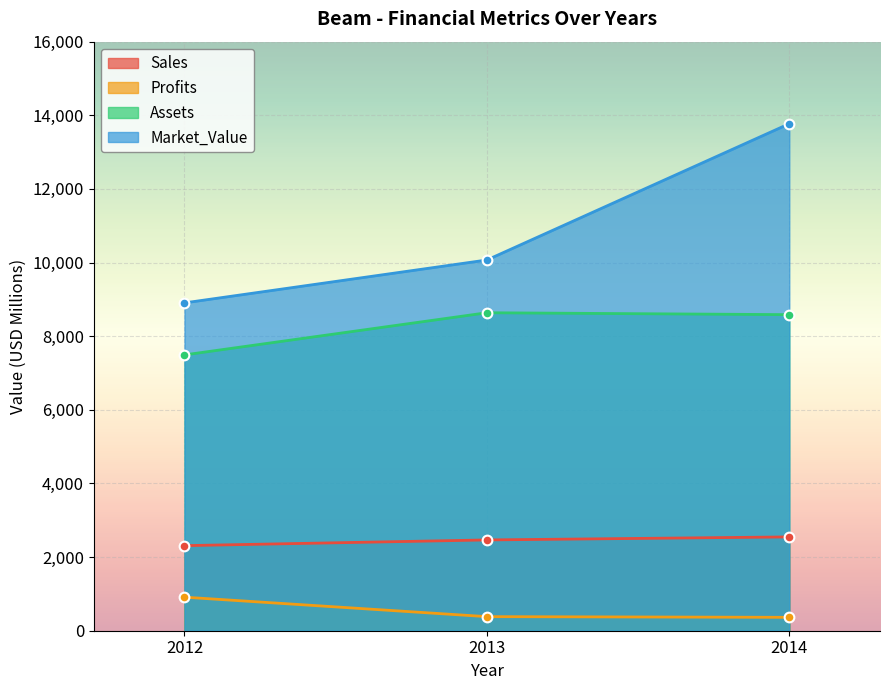

What is the value of the Profits point at the 3rd from the left?

363.9